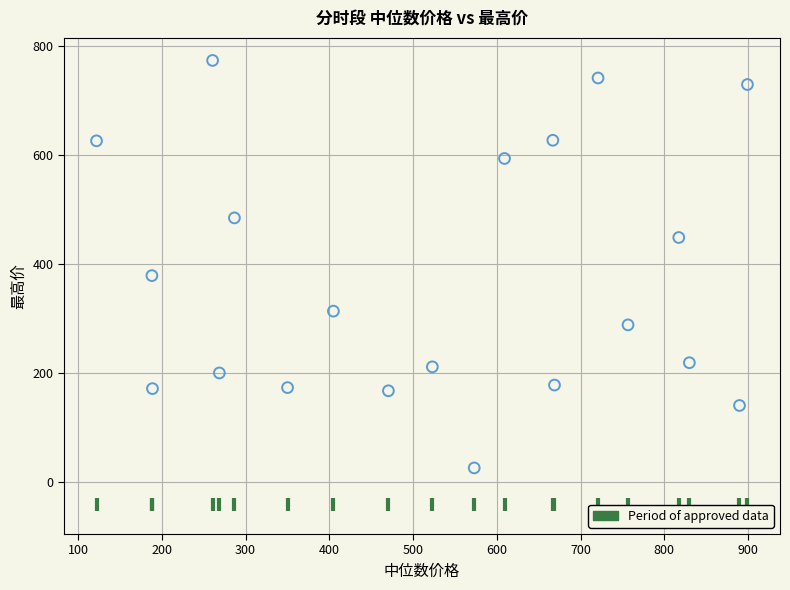

What is the range of X values (max minus min)?

777.2